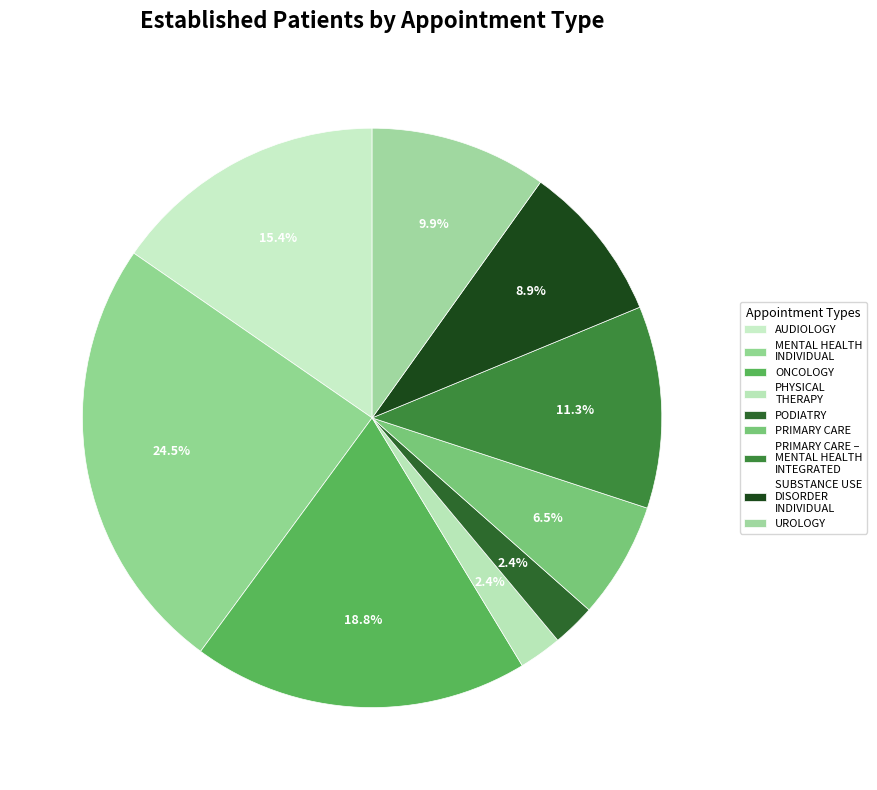

The UROLOGY slice represents 10% of the pie. True or false?

True